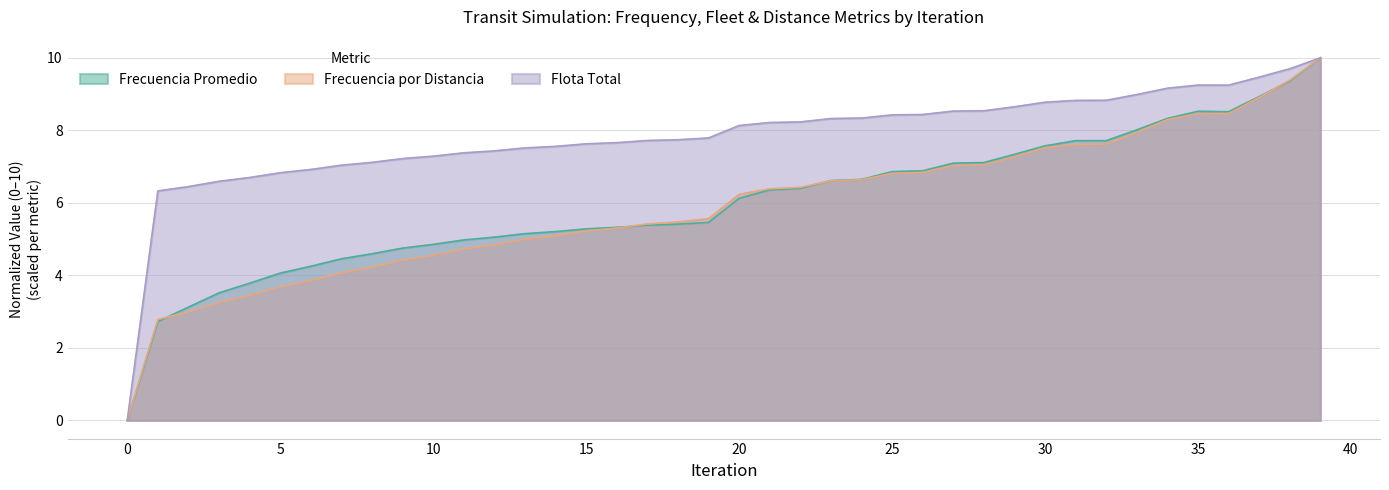

True or false: Flota Total has a value of 1.7 at 16.

False